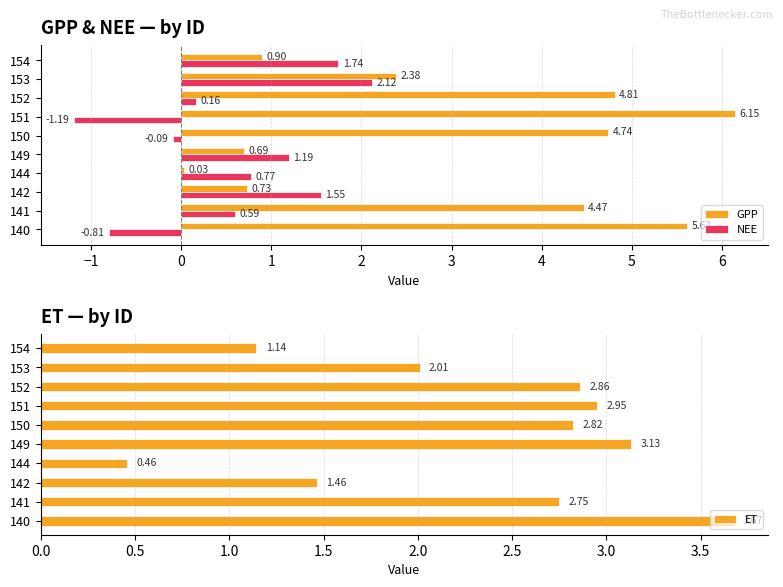

List the labels in order of GPP value, largest first.

151, 140, 152, 150, 141, 153, 154, 142, 149, 144